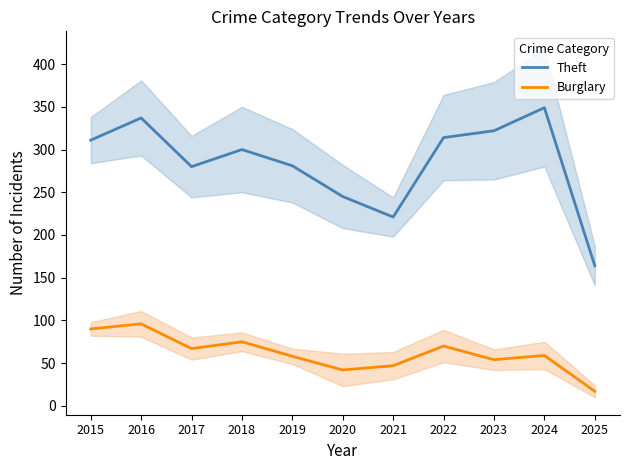

What is the minimum value for Burglary?

17